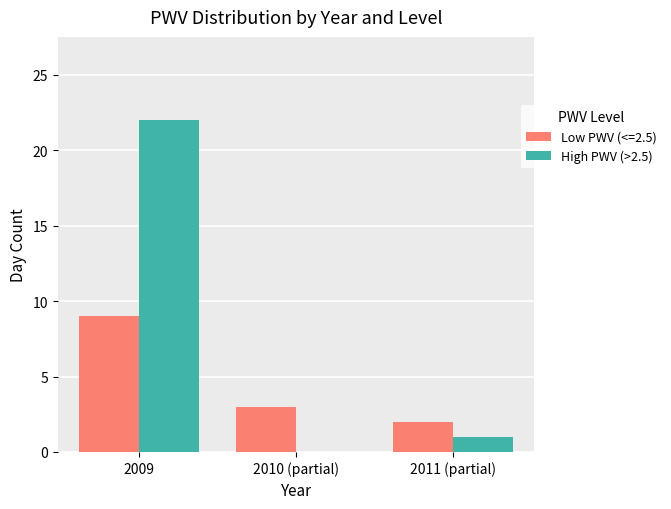

True or false: Low PWV (<=2.5) has a value of 1 at 2010 (partial).

False